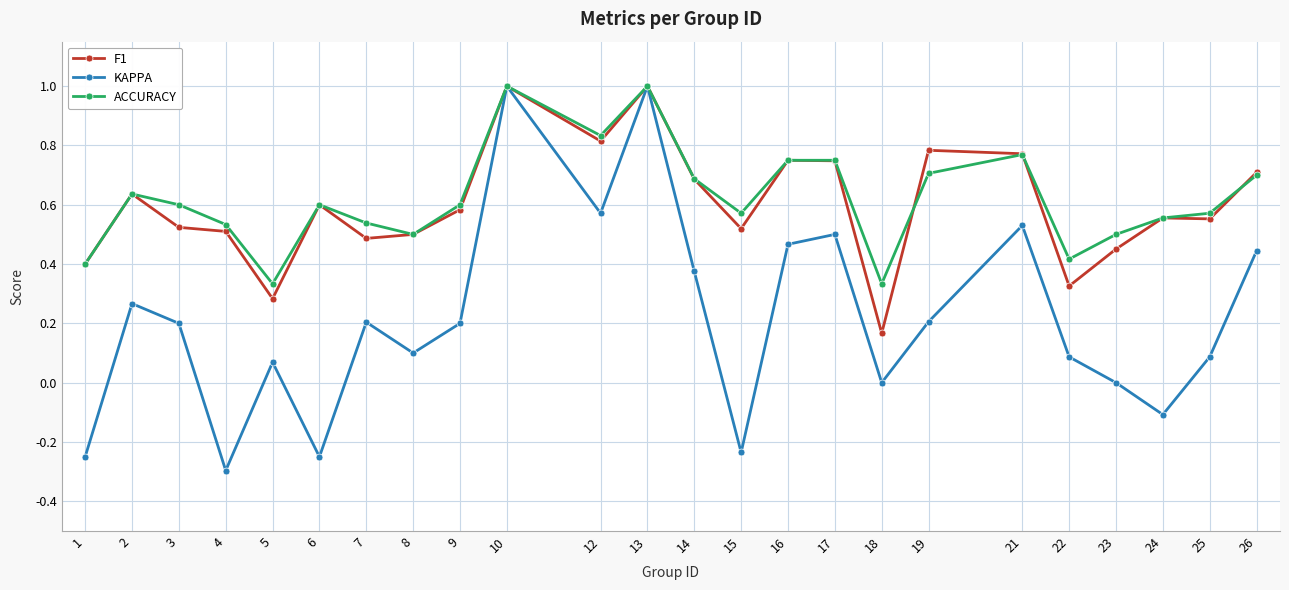

Which series has the largest range (max minus min)?

KAPPA